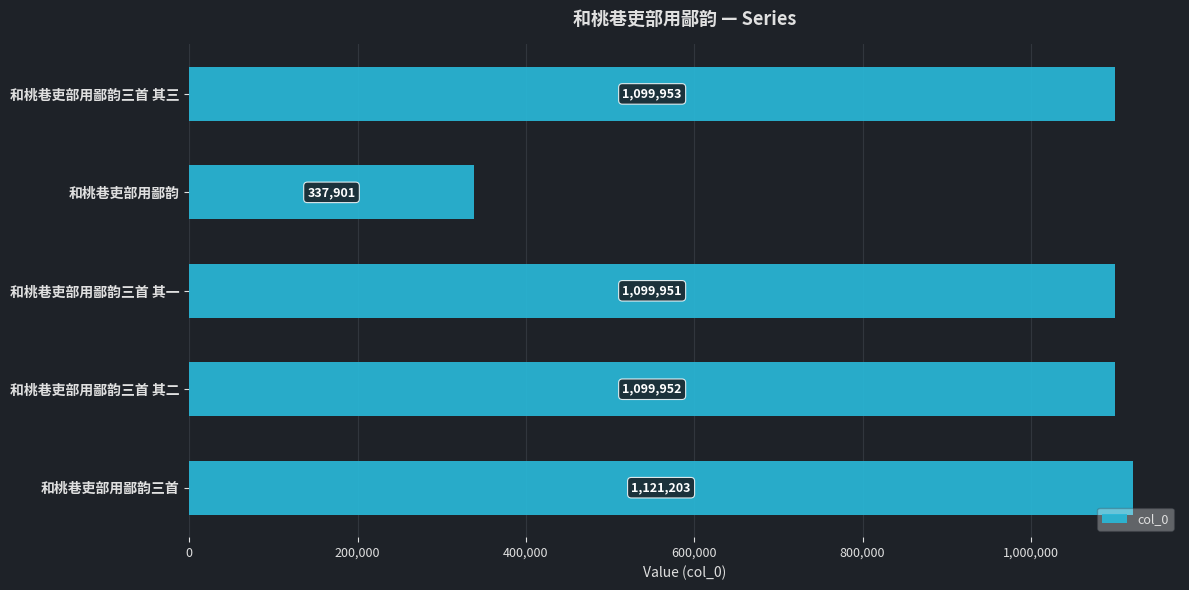

What is the minimum value shown in the chart?

337901